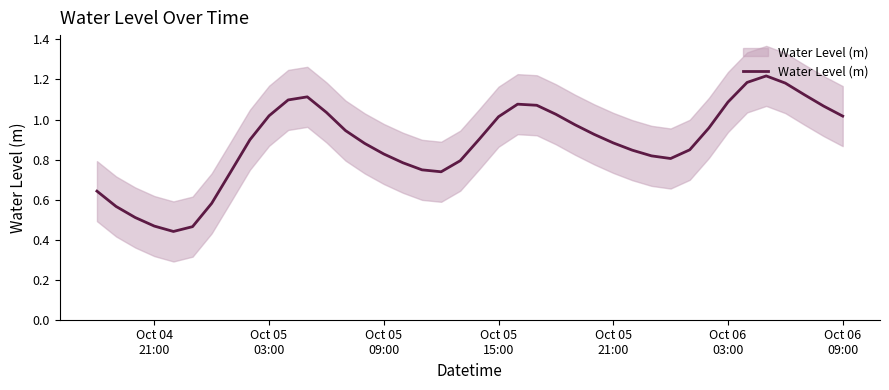

How many points are higher than both their immediate neighbors (excluding endpoints)?

3